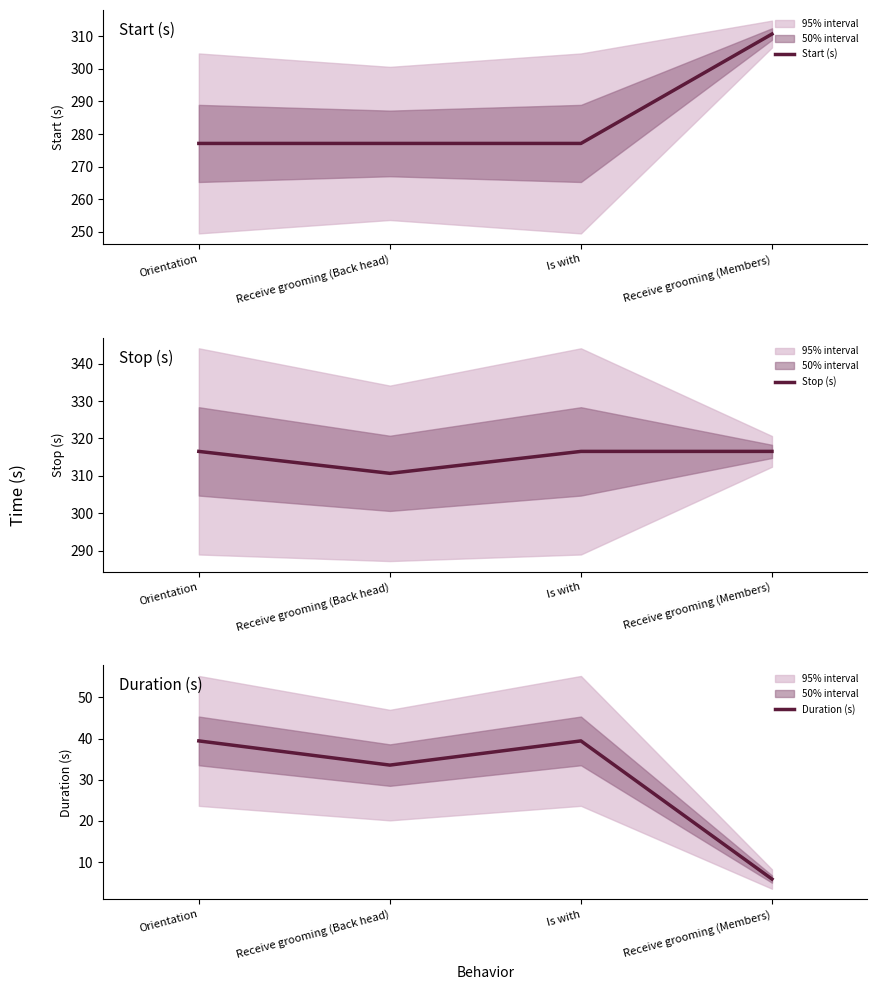

True or false: Stop (s) and Duration (s) intersect in this chart.

False